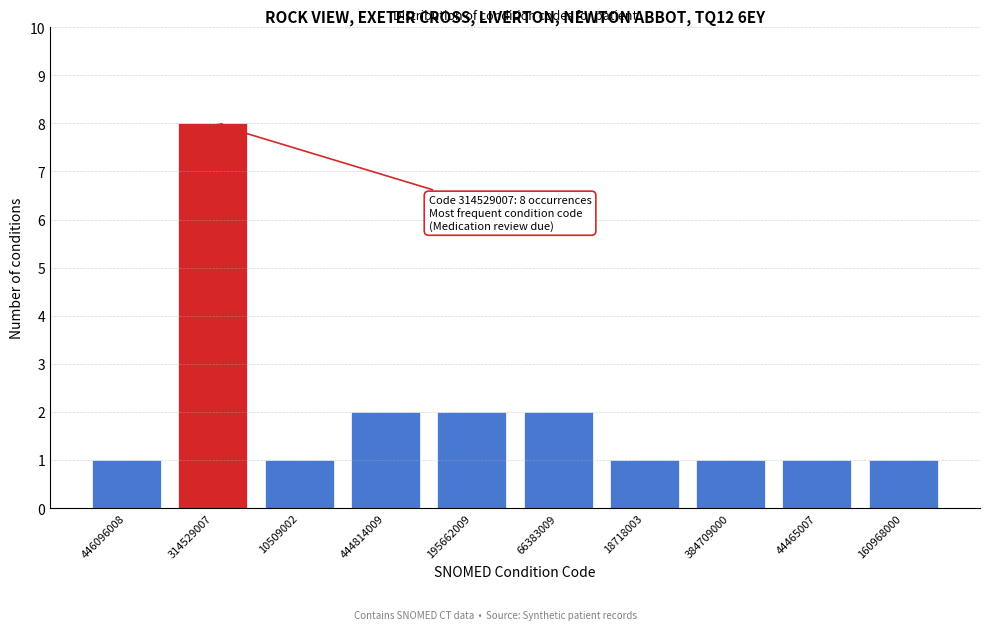

Reading left to right, extract all data points from this chart.

446096008=1	314529007=8	10509002=1	444814009=2	195662009=2	66383009=2	18718003=1	384709000=1	44465007=1	160968000=1